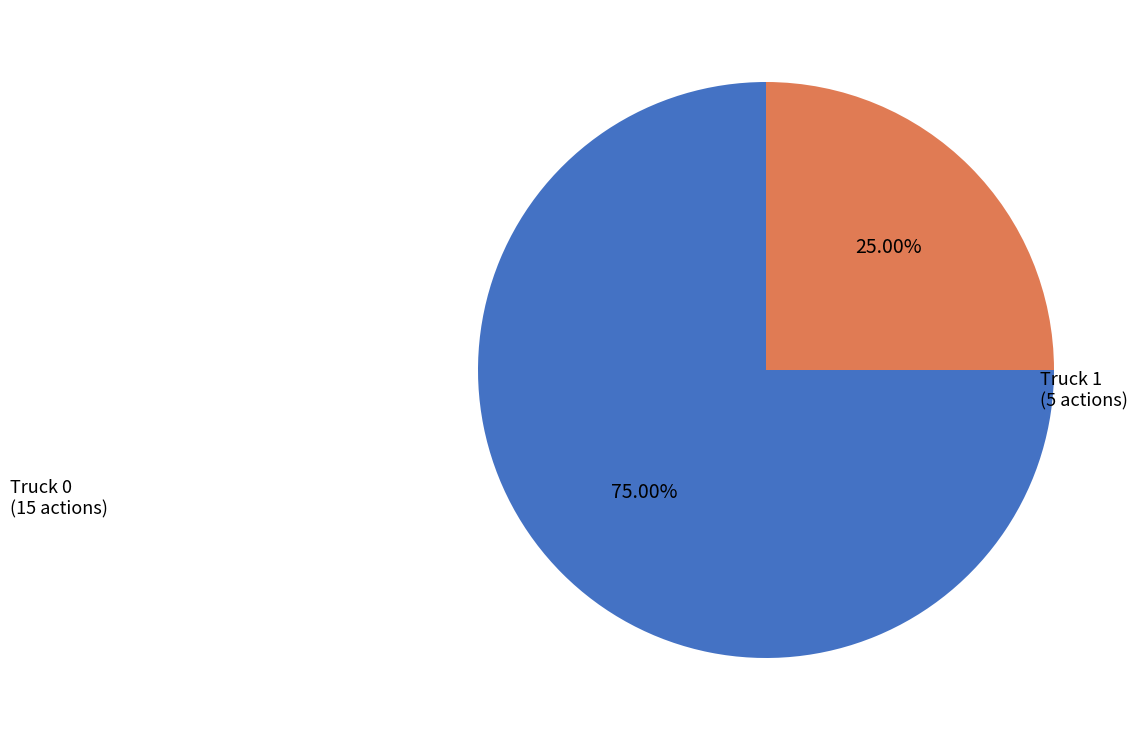

What is the smallest slice in the pie chart?

Truck 1